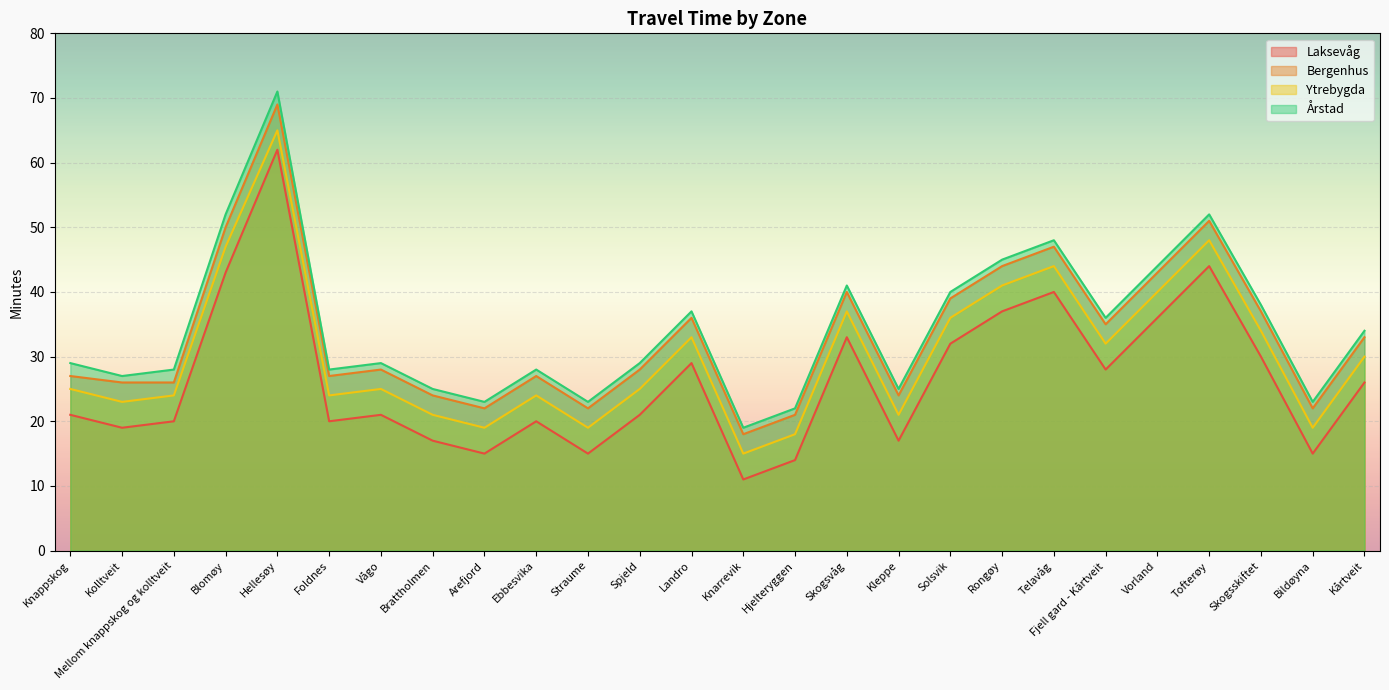

True or false: Årstad and Ytrebygda cross at least once.

False